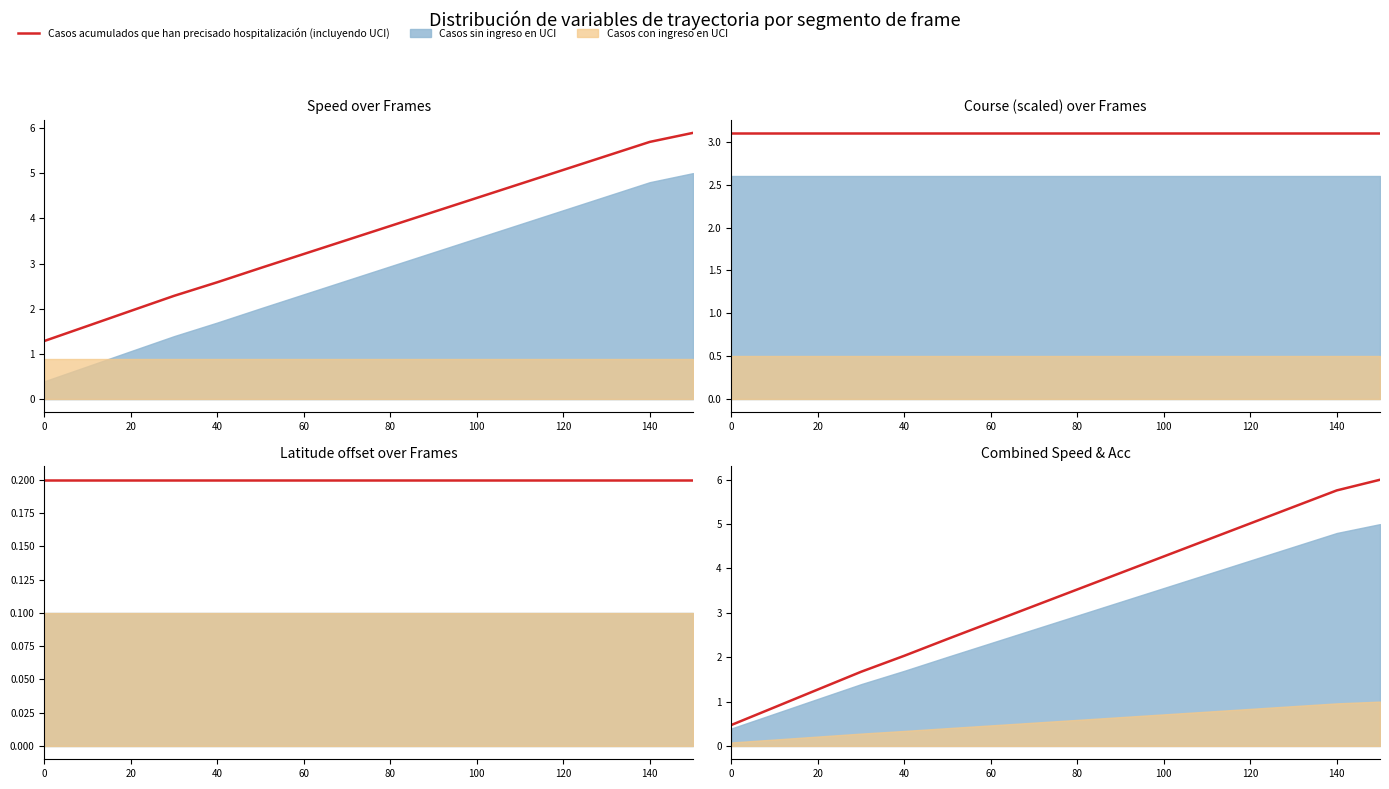

How many data points are less than 3?

7